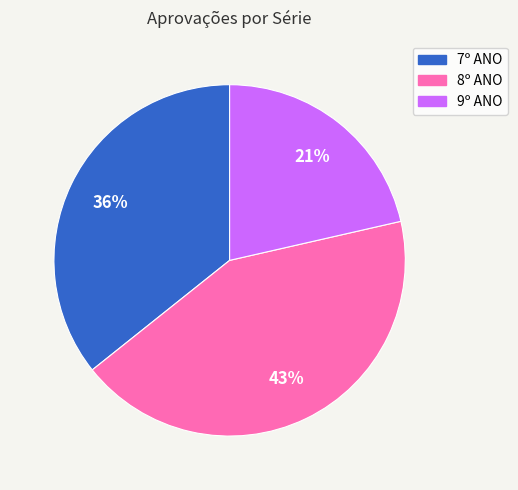

Do 7º ANO and 8º ANO together represent more than half of the pie?

Yes